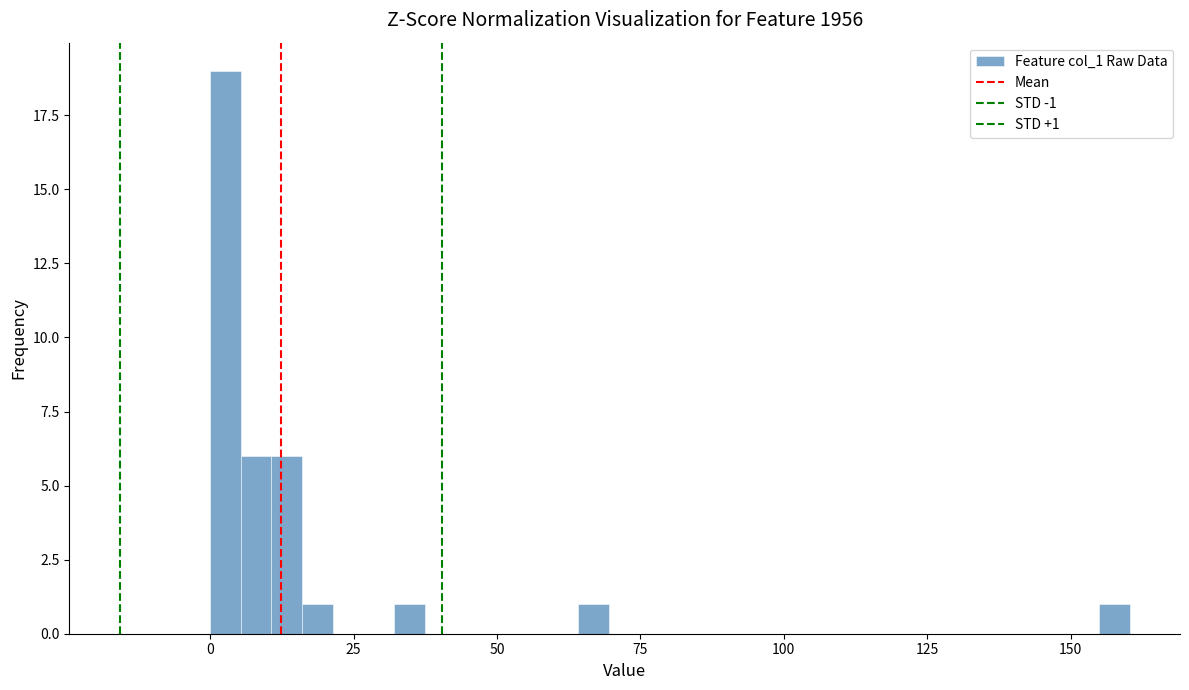

Around what value on the x-axis is the tallest bar? Give the approximate position of its centre, as read against the axis.

5